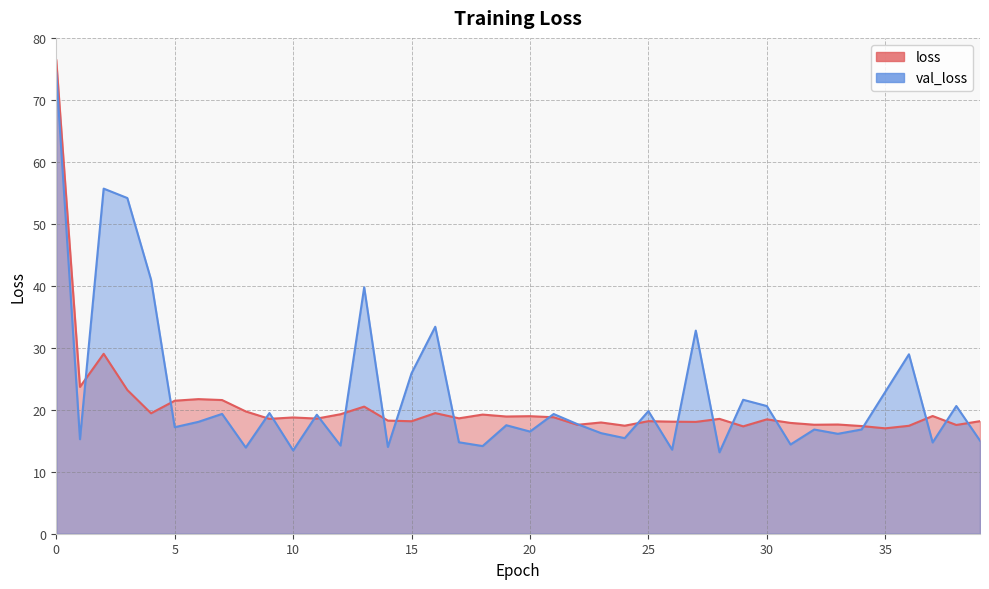

Which series has the widest spread of values?

val_loss